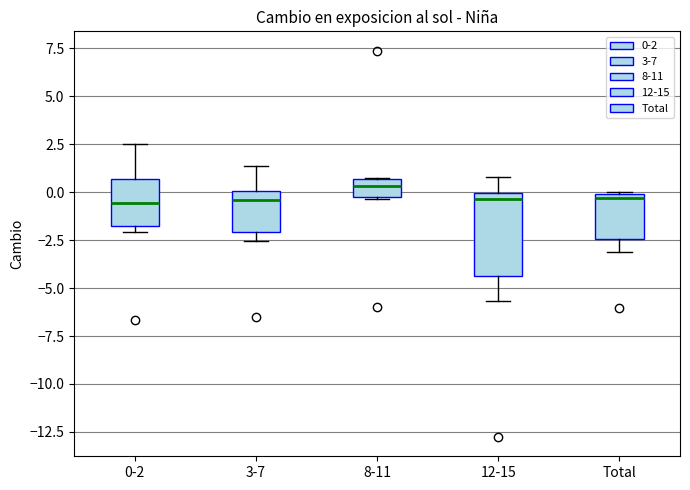

Reading left to right, transcribe this box plot: for each box, give where its median line is, the range the box spans, and where its two whiskers end, as read against the y-axis. The values are not printed on the chart, so give them approximately, as read against the axis.

0-2: median -0.5, box -2.0 to 0.5, whiskers -2.0 (just below the box's lower edge) to 2.5
3-7: median -0.5, box -2.0 to 0.0, whiskers -2.5 to 1.5
8-11: median 0.5 (inside the box), box -0.5 to 0.5, whiskers -0.5 to 0.5
12-15: median -0.5, box -4.5 to 0.0, whiskers -5.5 to 1.0
Total: median -0.5, box -2.5 to 0.0, whiskers -3.0 to 0.0